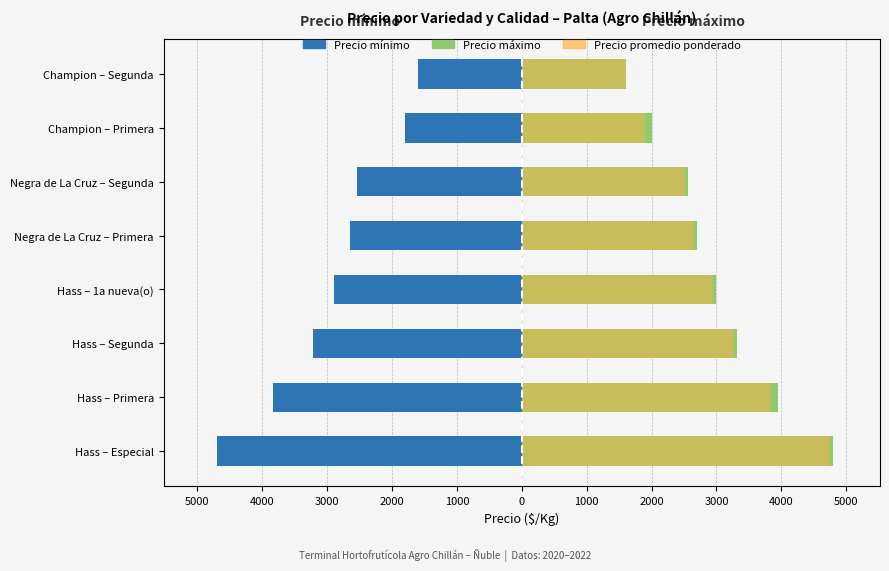

The value of Precio promedio ponderado at Hass – Segunda is 3266. True or false?

True